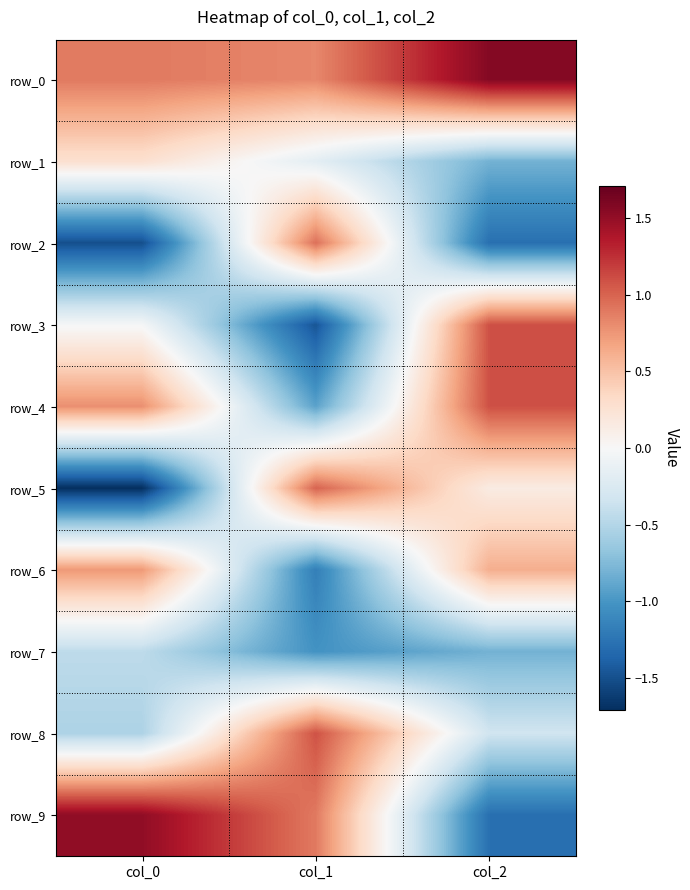

Reading left to right, extract all data points from this chart.

row_0: 0.9	0.8	1.6
row_1: 0.3	-0.2	-0.8
row_2: -1.5	0.9	-1.3
row_3: -0.0	-1.5	1.1
row_4: 0.8	-0.9	1.1
row_5: -1.7	1.0	0.1
row_6: 0.7	-1.2	0.6
row_7: -0.4	-1.0	-0.8
row_8: -0.5	1.1	-0.3
row_9: 1.5	0.9	-1.3